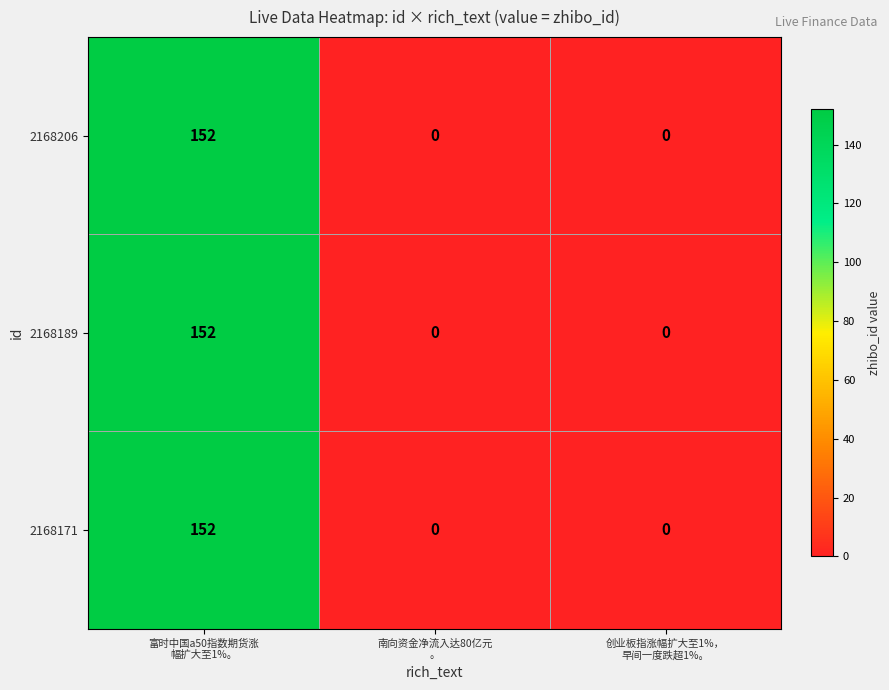

What is the greatest value displayed?

152